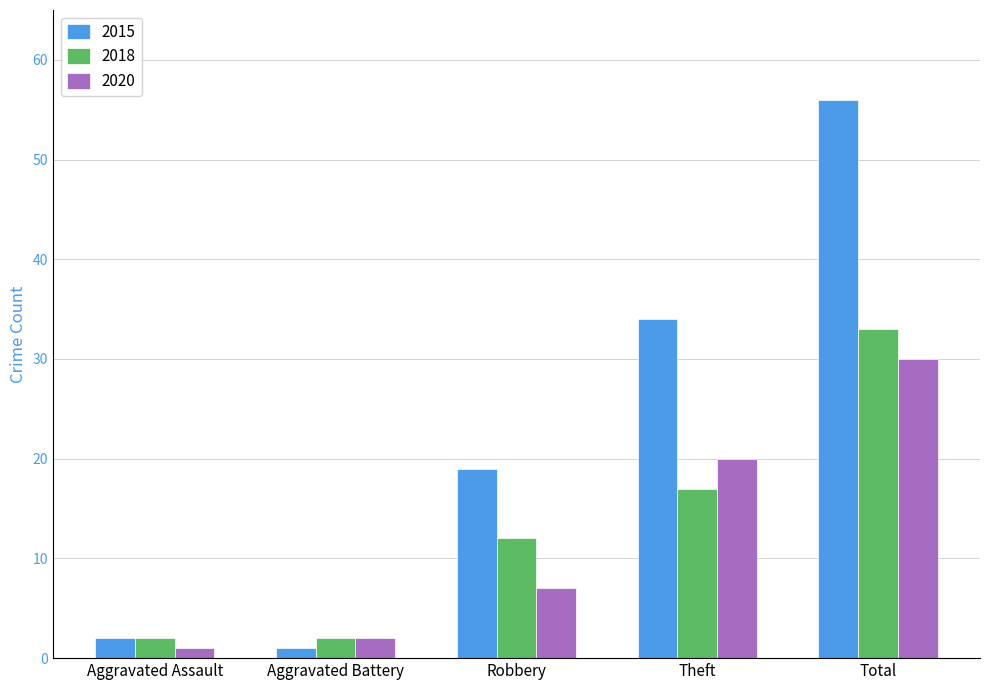

What is the difference between the highest and lowest values at Total?

26